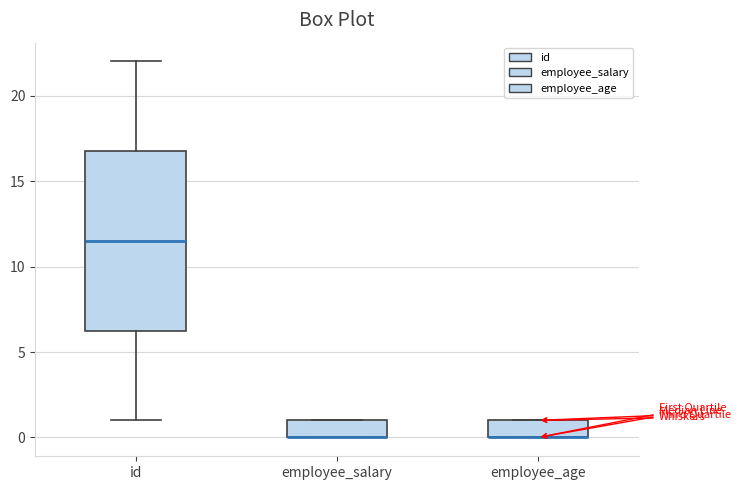

Comparing the boxes themselves (not the whiskers), which one is the tallest?

id